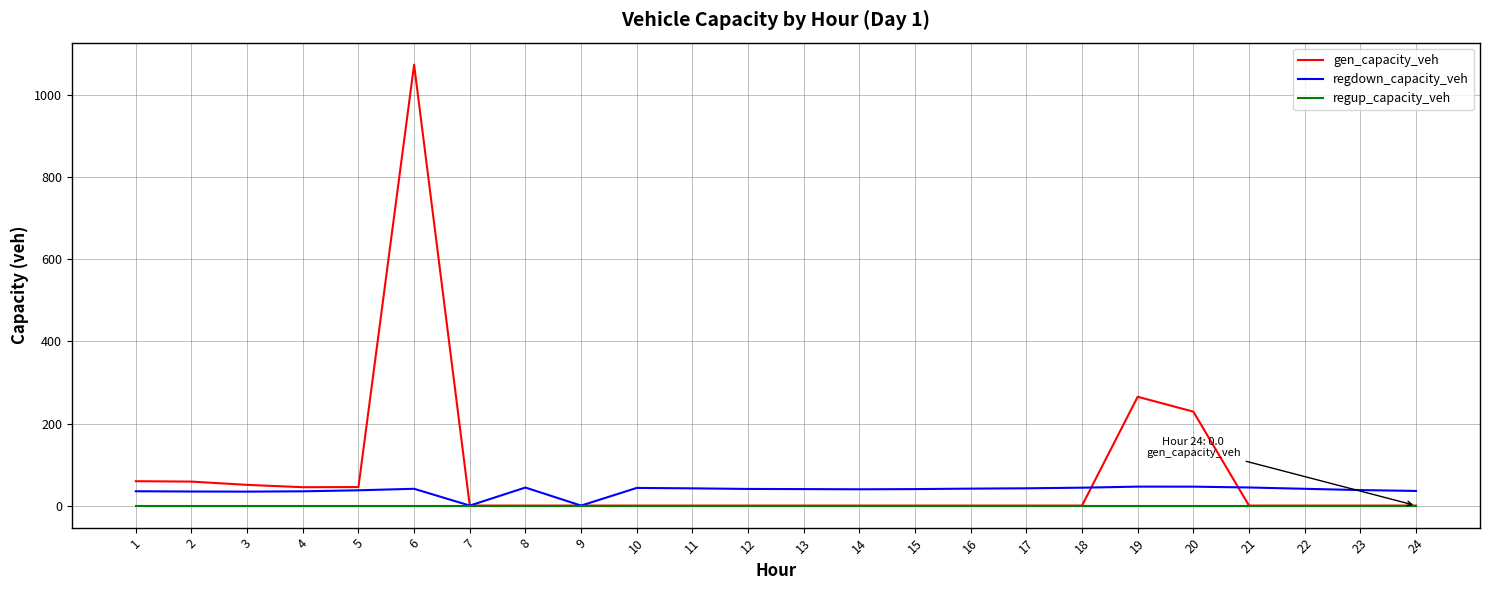

What is the spread (max minus min) of values at 4?

44.8